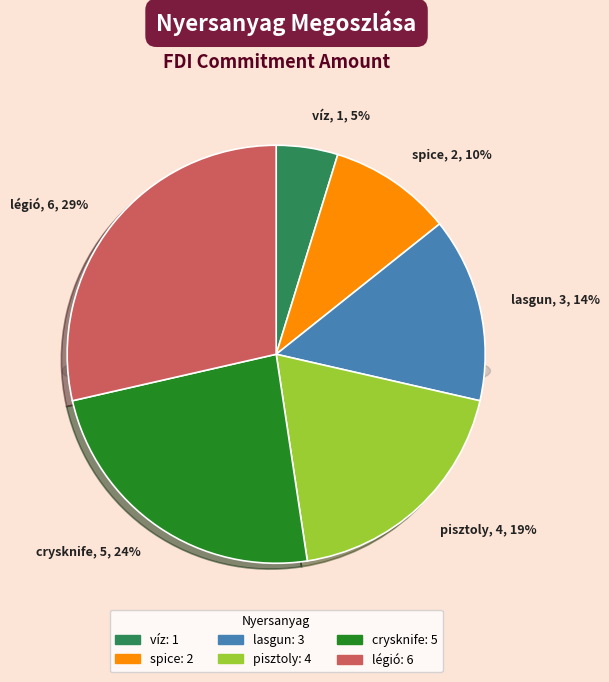

How many segments does this pie chart have?

6